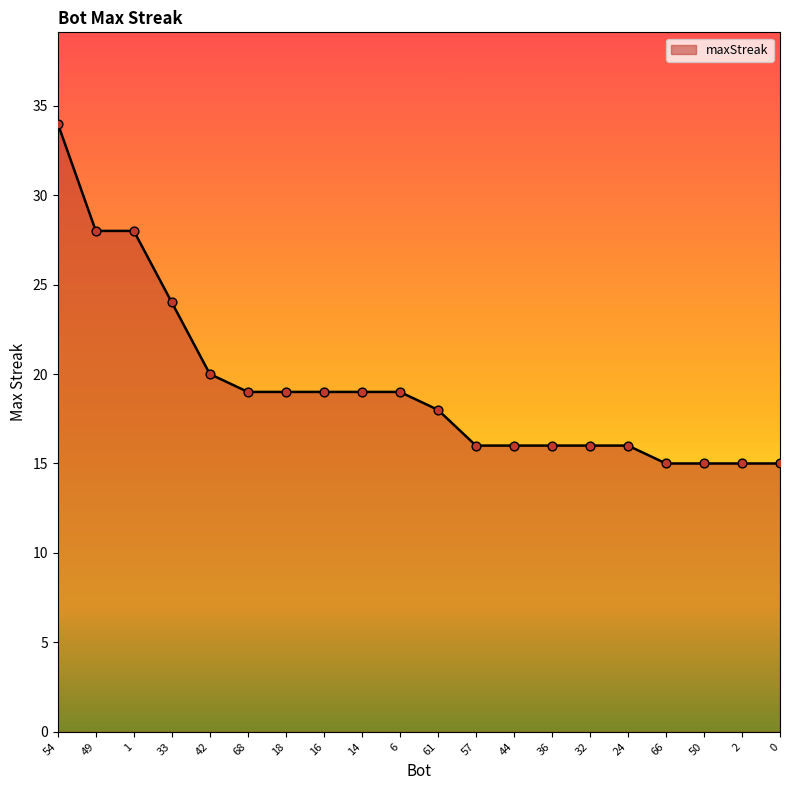

What is the change in value from 16 to 57?

-3